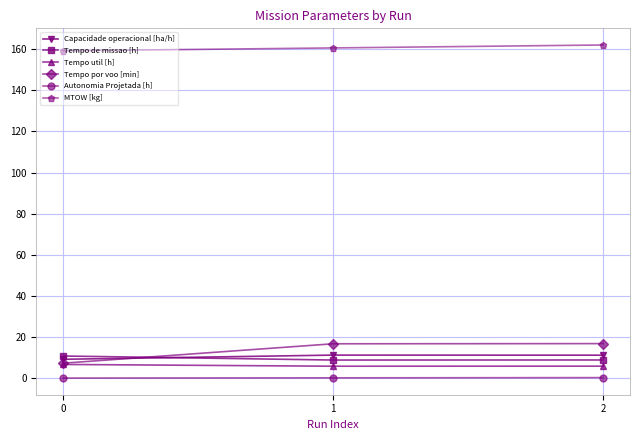

What is the maximum value shown in the chart?

162.0